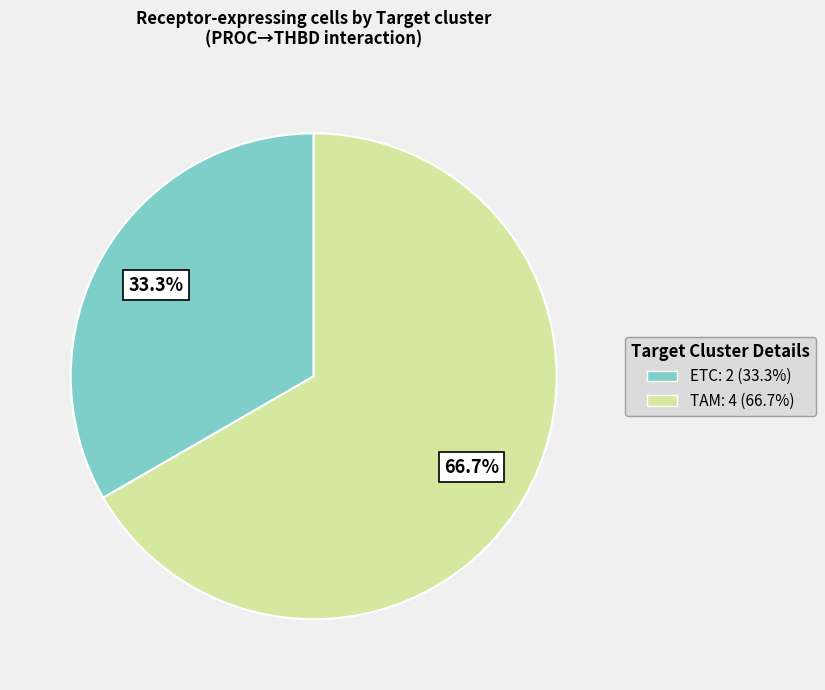

What is the ratio of the value at ETC to the value at TAM?

0.5